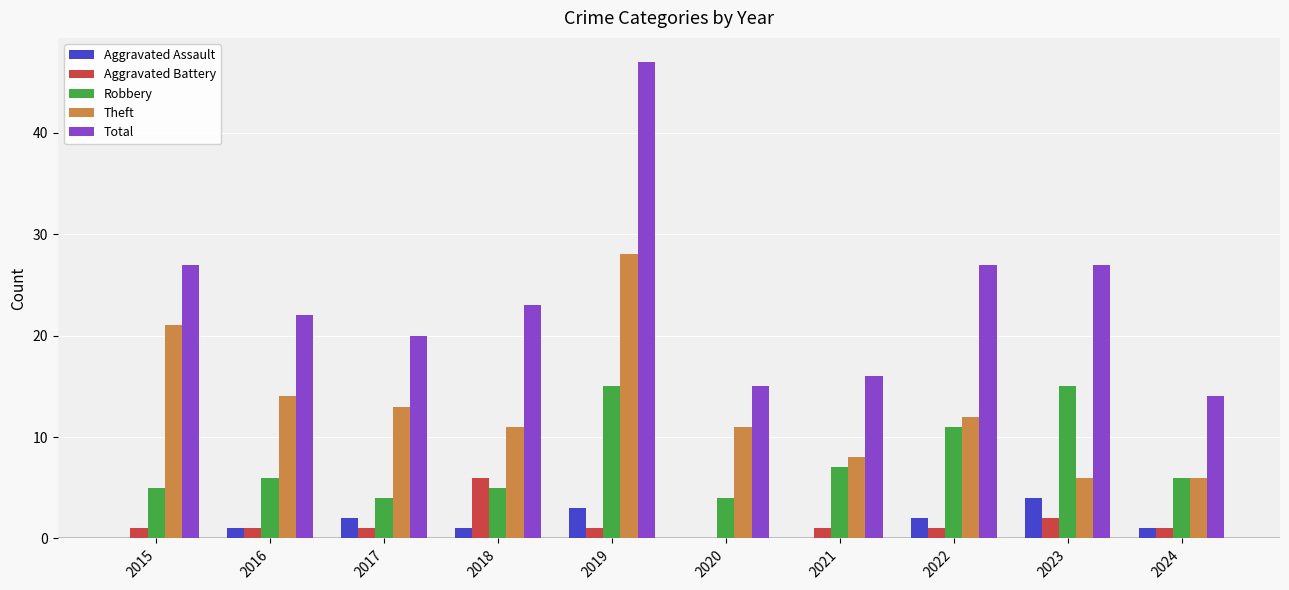

What are all the series names shown in the legend?

Aggravated Assault, Aggravated Battery, Robbery, Theft, Total